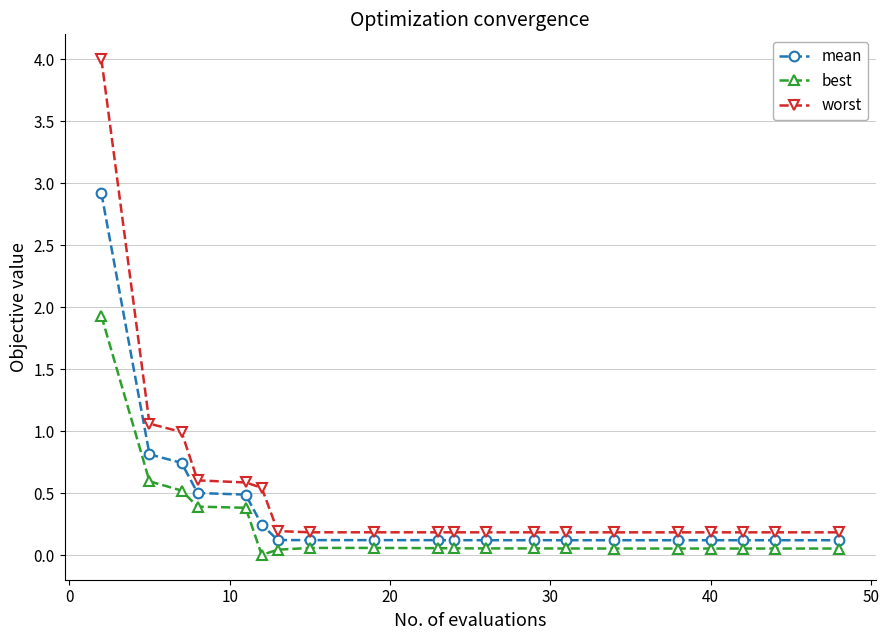

What is the difference between the maximum and second lowest values in the worst series?

3.8